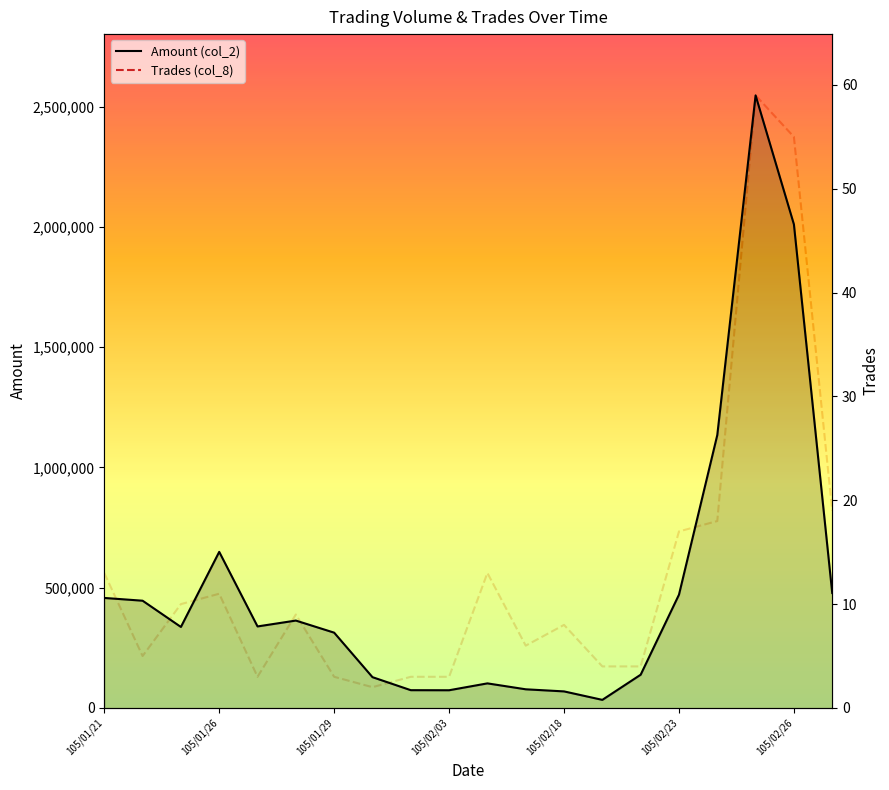

What is the highest value of the Amount (col_2) series?

2547600